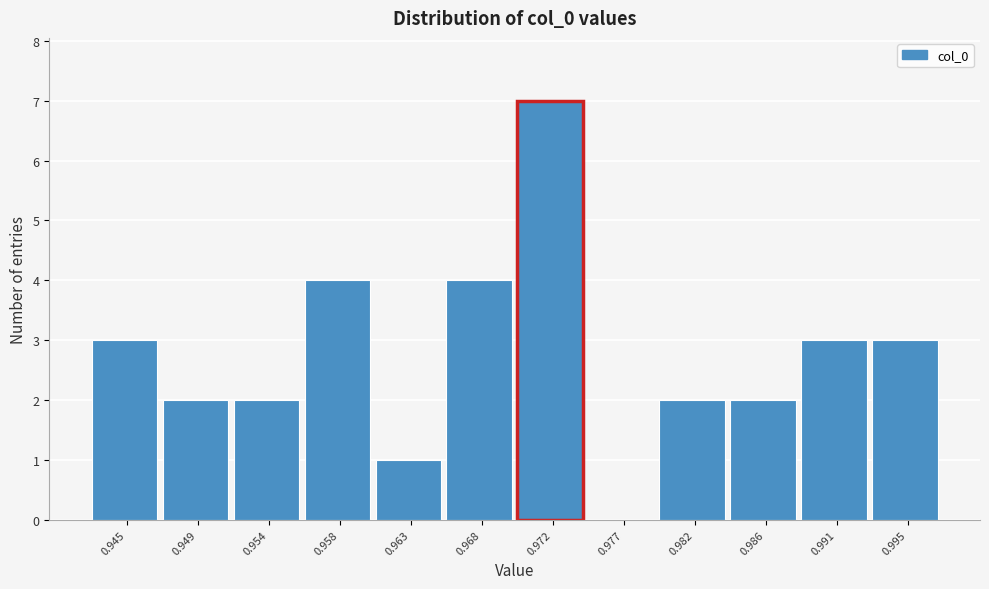

Reading left to right, what are all the values shown in this chart?

0.945=3	0.949=2	0.954=2	0.958=4	0.963=1	0.968=4	0.972=7	0.977=0	0.982=2	0.986=2	0.991=3	0.995=3